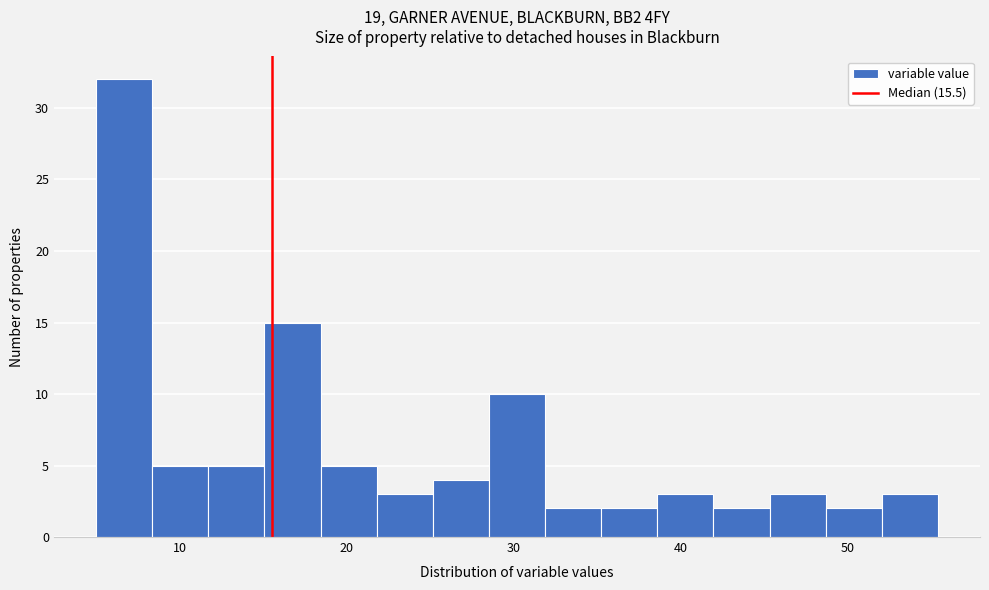

Around what value on the x-axis is the tallest bar? Give the approximate position of its centre, as read against the axis.

7